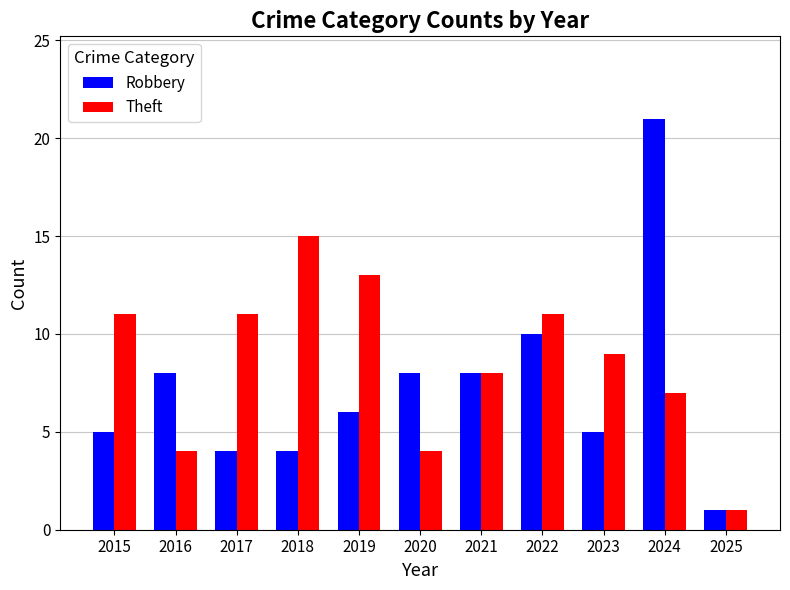

How many data points does each series have?

11